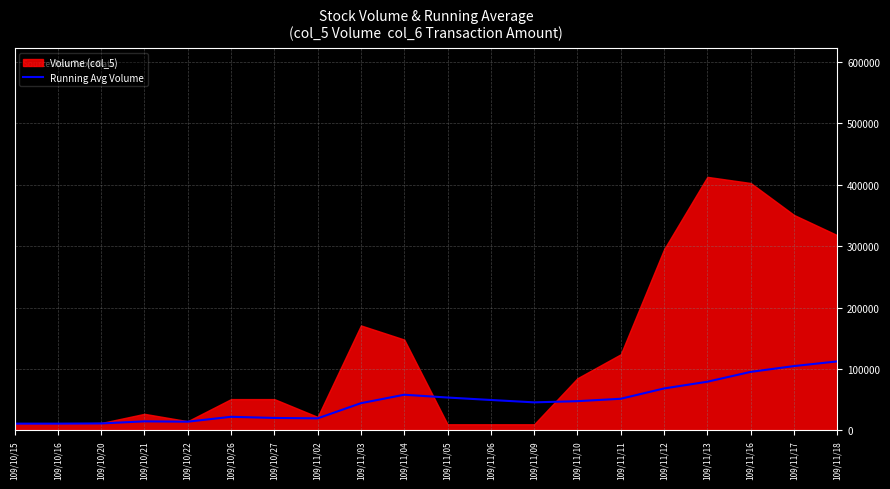

Reading left to right, what are all the values shown in this chart?

11000	11000	11333	14750	14200	22167	20286	19625	44333	58100	53545	49545	45692	47625	51533	68333	79308	95333	104778	112400